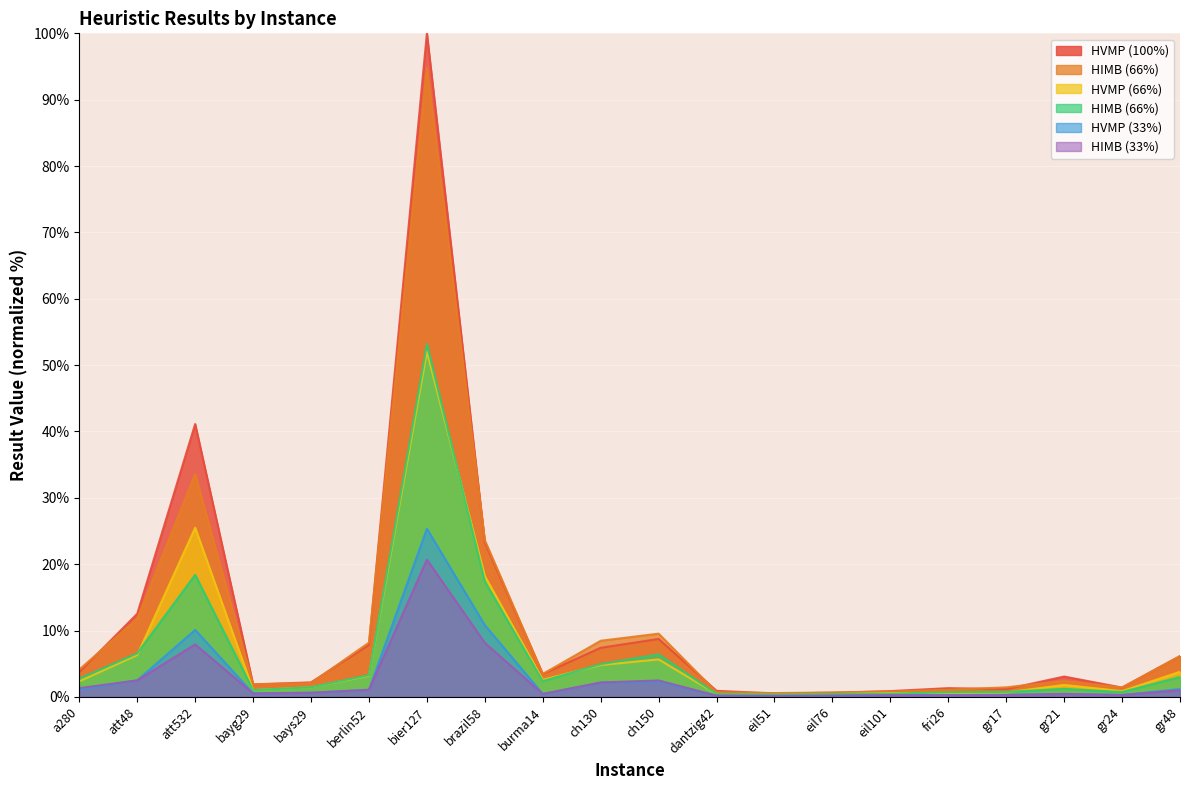

Between bayg29 and fri26, which series saw the biggest shift?

HIMB (66%)